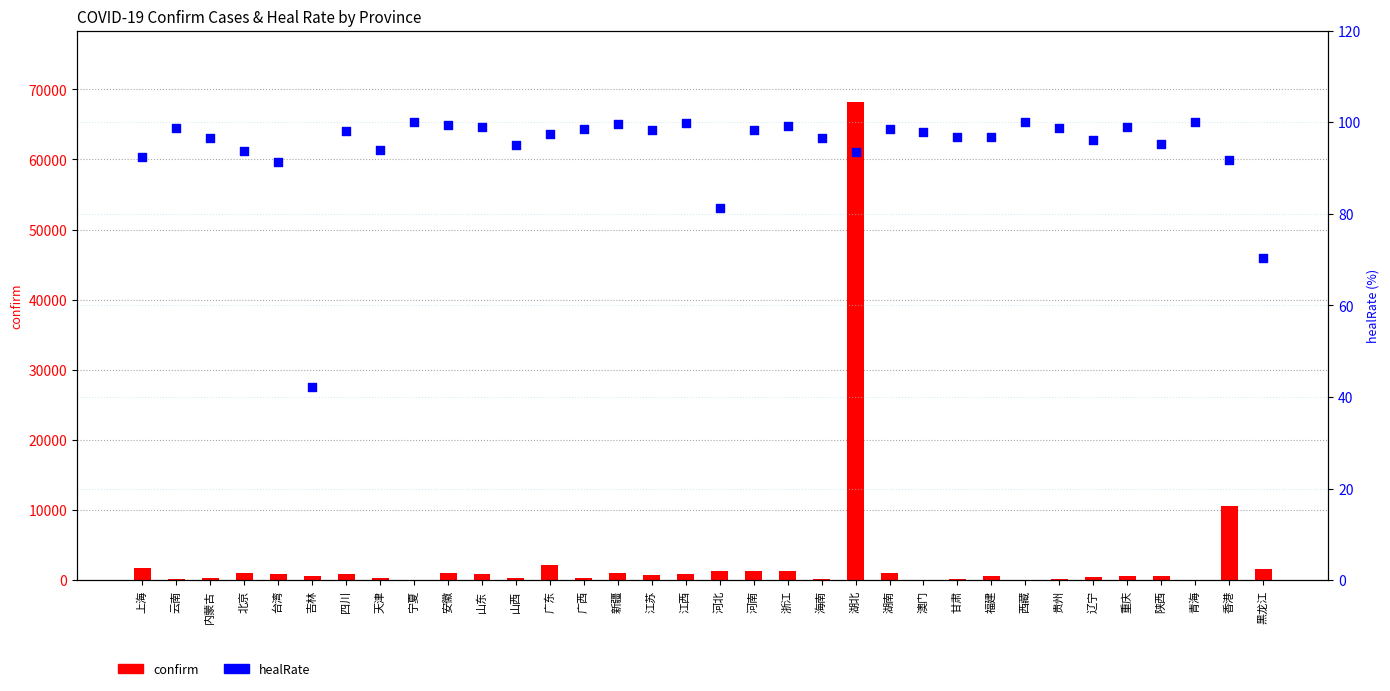

What is the total value across all series at 西藏?

101.0